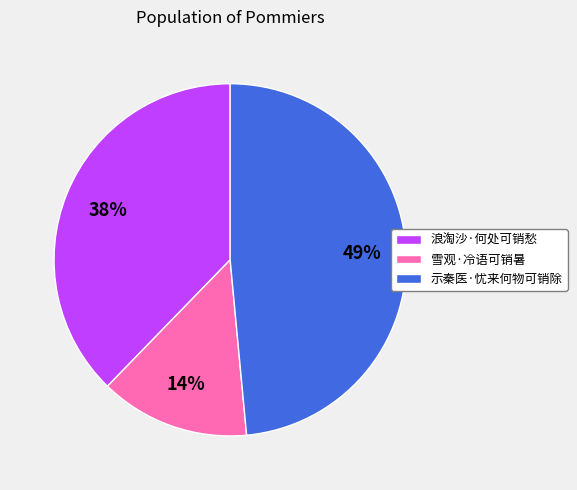

Approximately how many times larger is the value at 示秦医·忧来何物可销除 compared to 浪淘沙·何处可销愁?

1.3